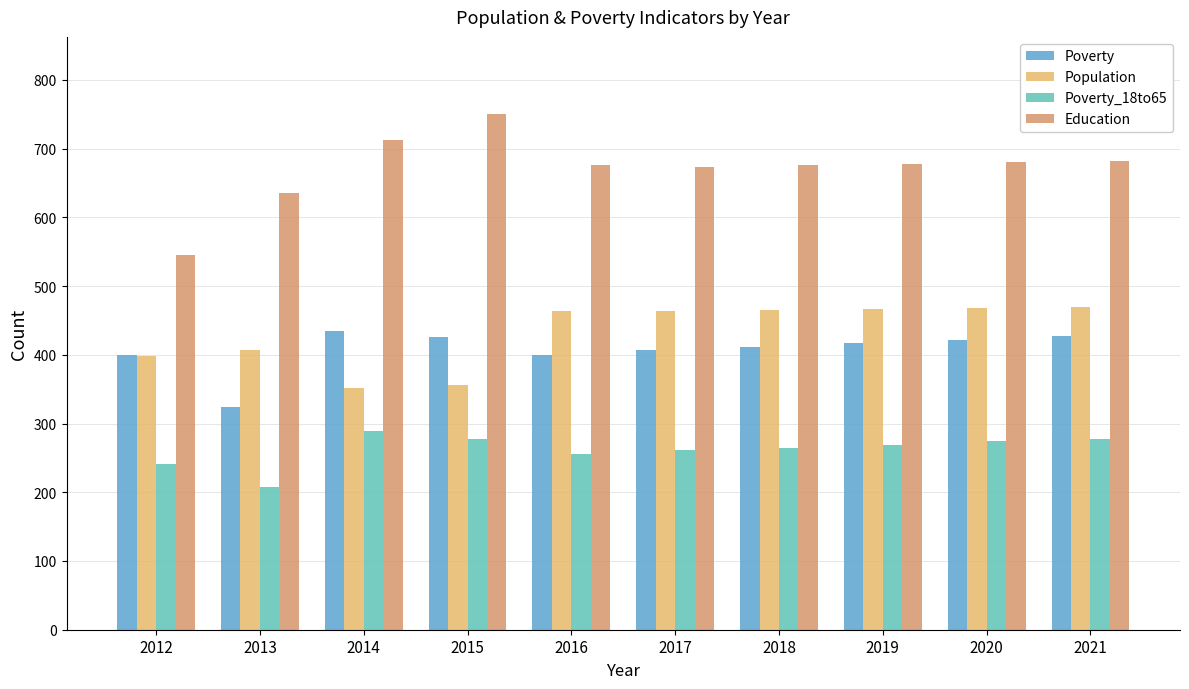

Which category has the highest value across all series?

2015